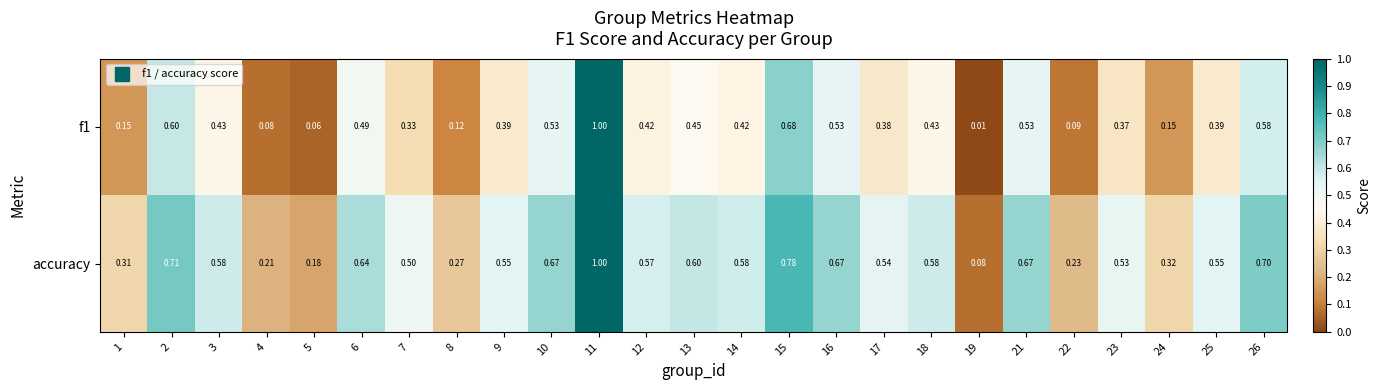

Is the value of f1 at 11 greater than the value of accuracy at 22?

Yes